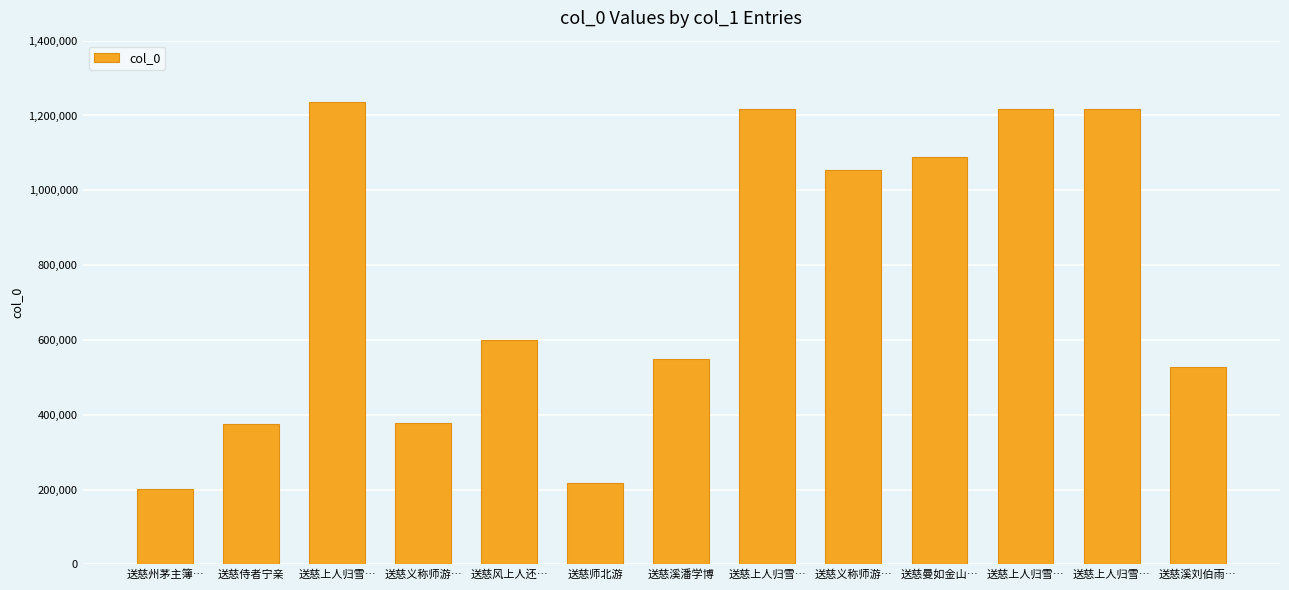

Reading left to right, what are all the values shown in this chart?

202684	374248	1235105	377738	600620	217308	548755	1217559	1053573	1089194	1217560	1217562	527864